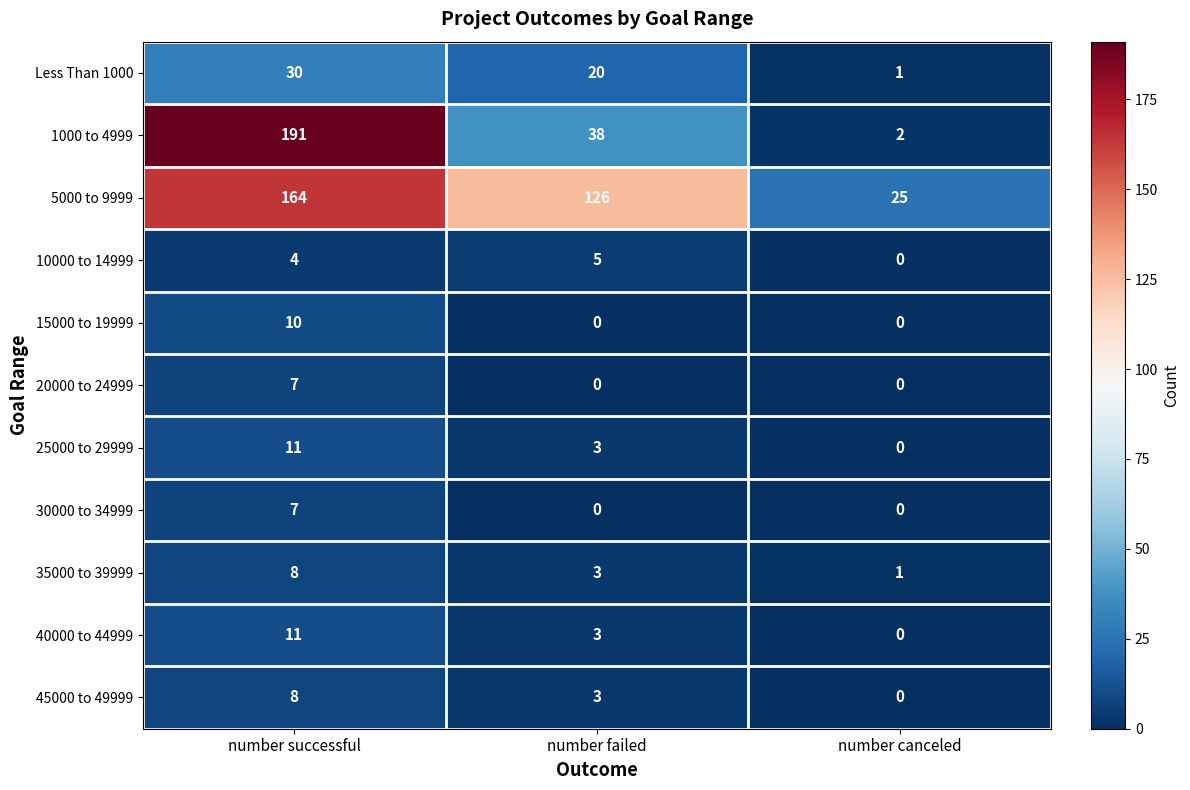

What is the spread (max minus min) of values at number failed?

126